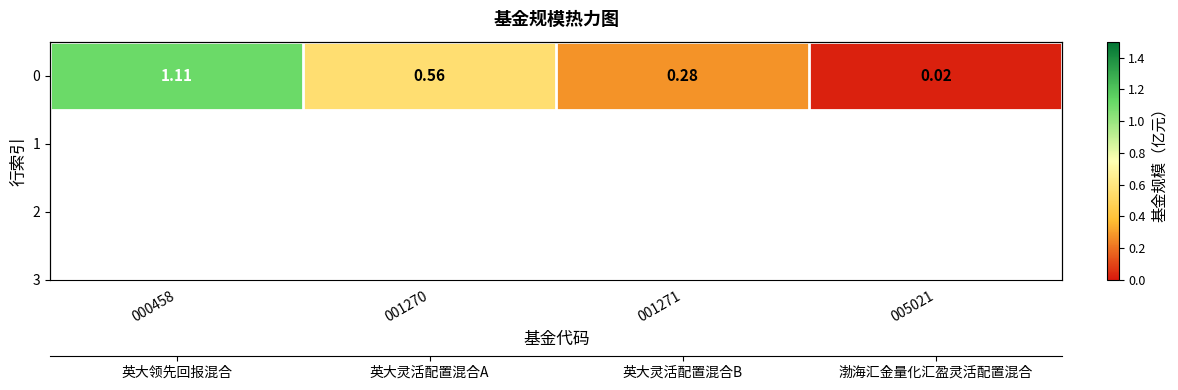

What is the sum of the values at 000458 and 001271?

1.4